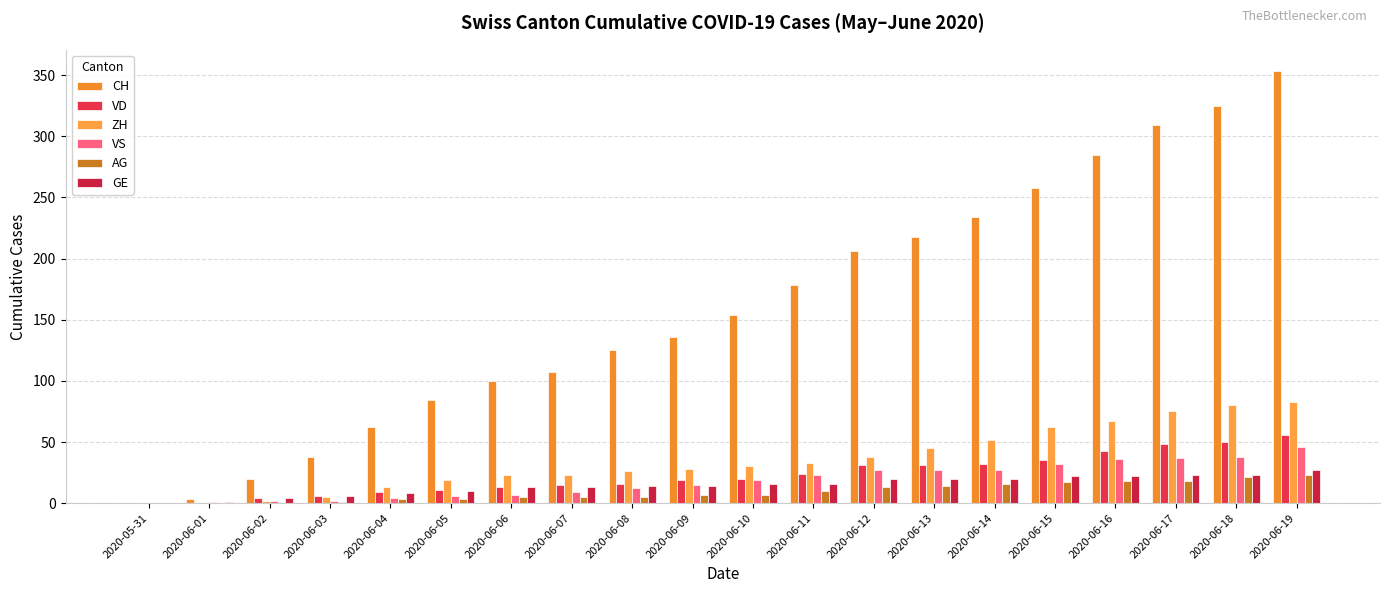

How many distinct data groups are displayed?

6